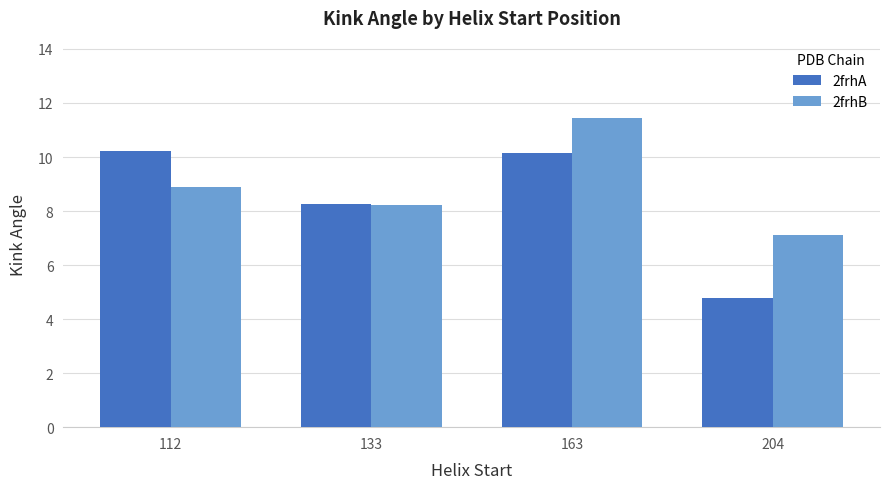

What is the sum of the 2frhB values at 112 and 163?

20.3